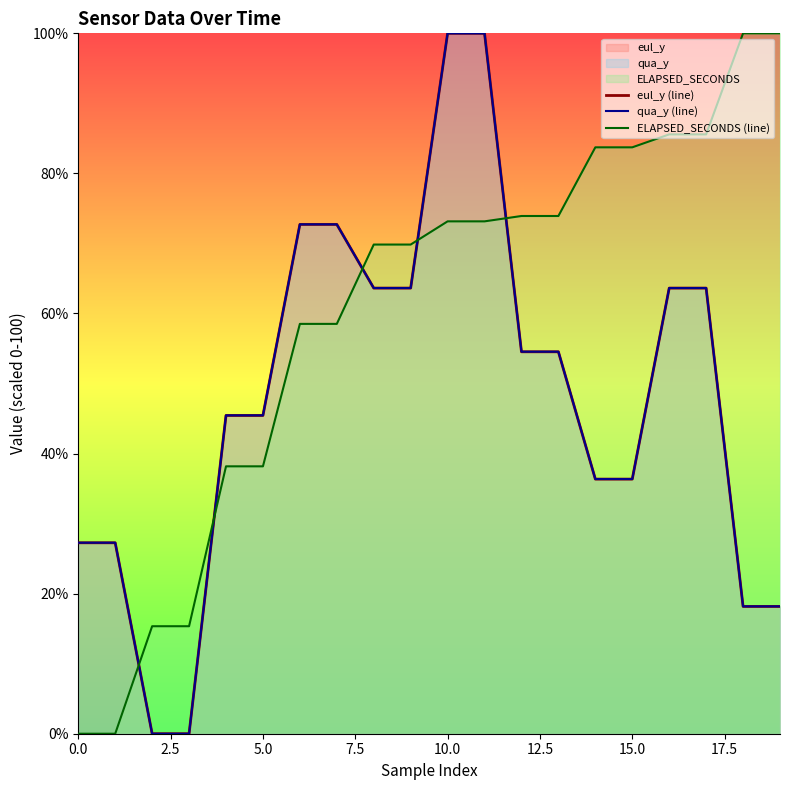

At which category is the sum across all series the highest?

10